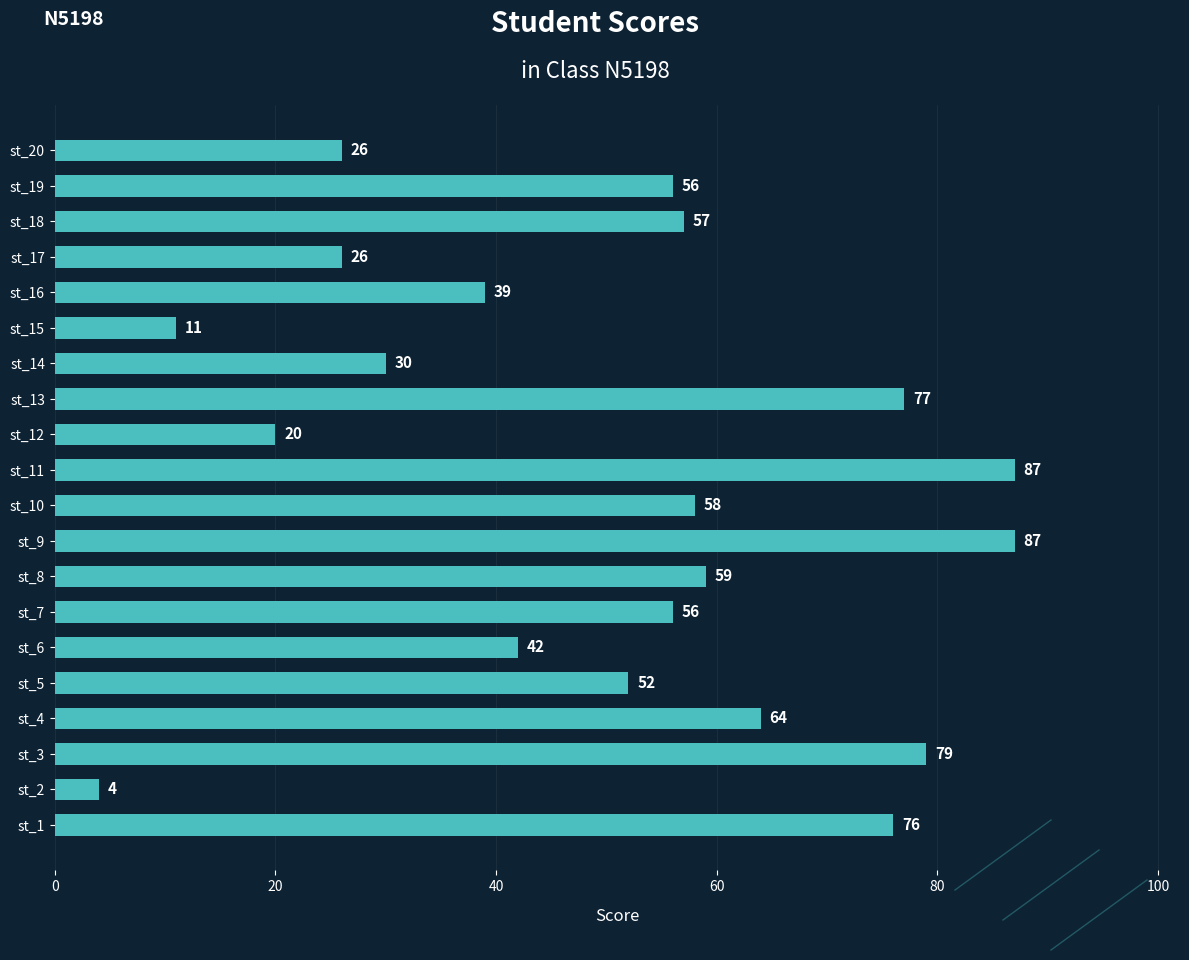

Where is the data nearest to the value 45?

st_6